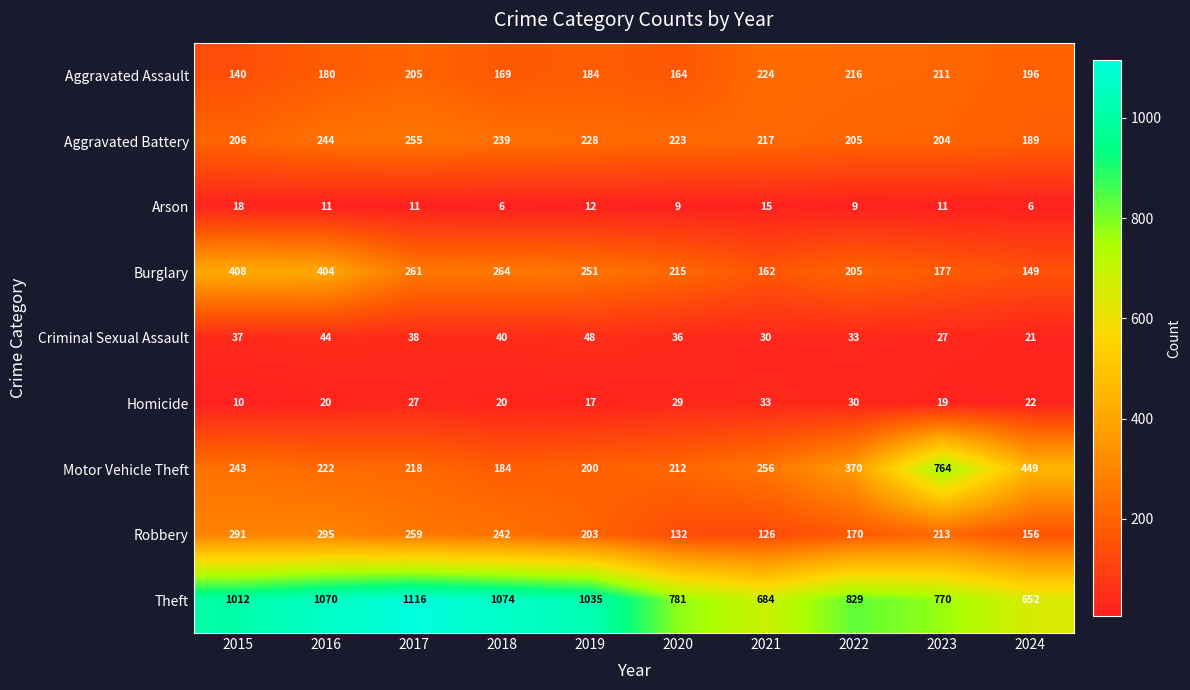

What is the smallest value displayed?

6